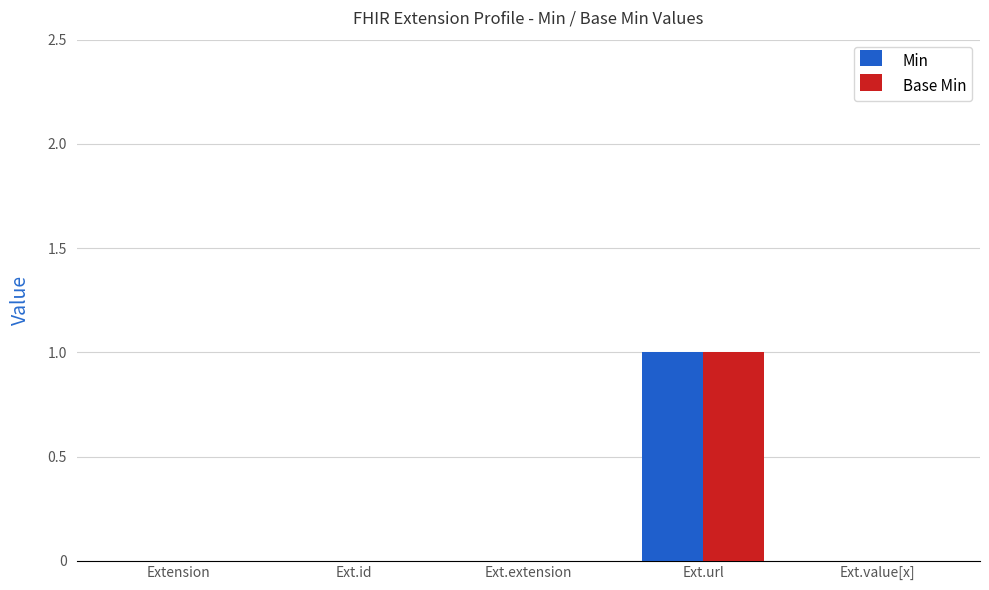

Does the chart contain stacked bars?

No